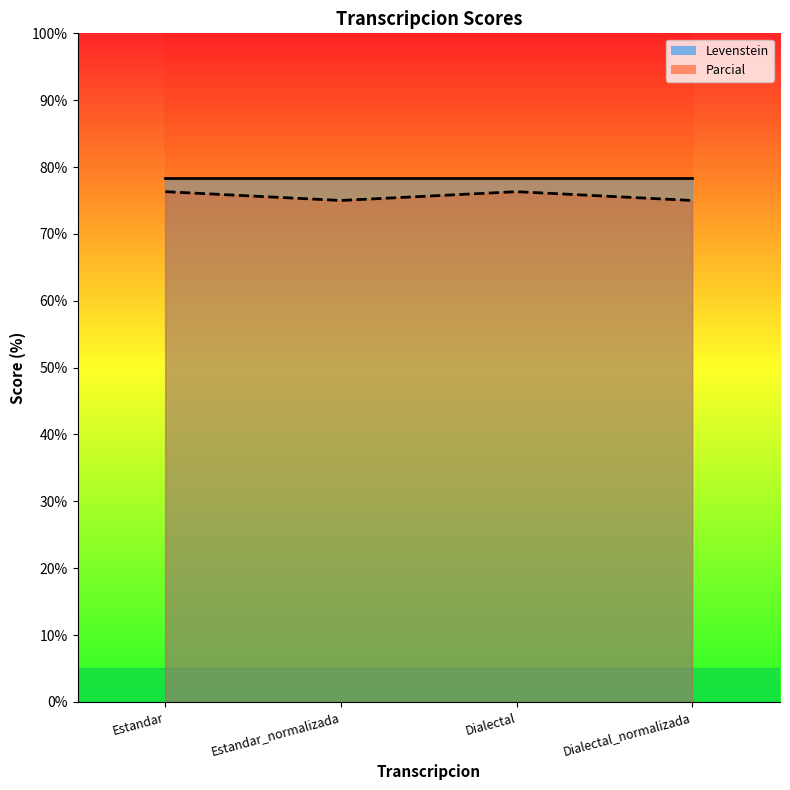

What is the difference between the second highest and second lowest values?

1.3